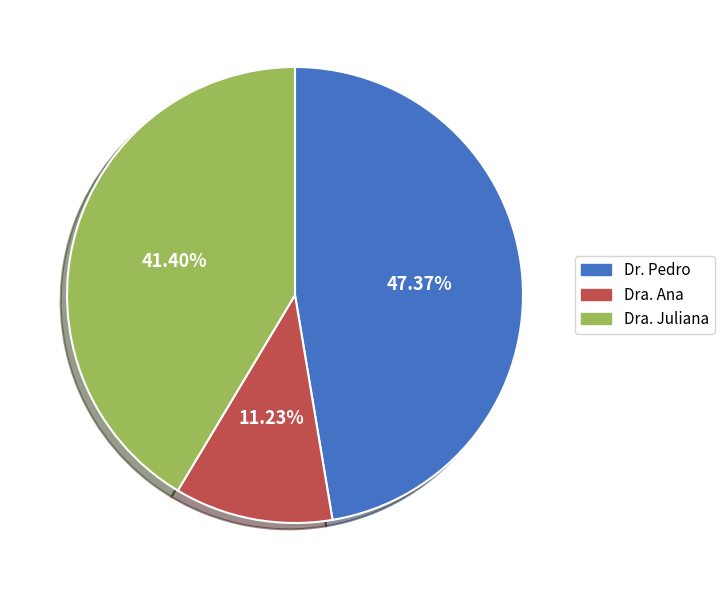

What percentage do Dra. Ana and Dra. Juliana together represent?

52.6%